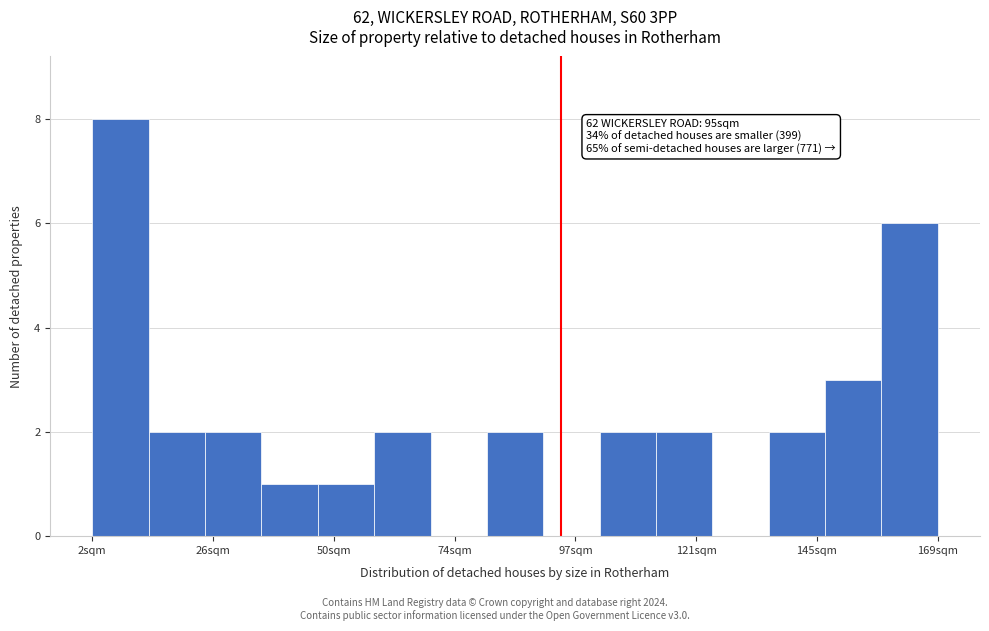

Around what value on the x-axis is the tallest bar? Give the approximate position of its centre, as read against the axis.

10